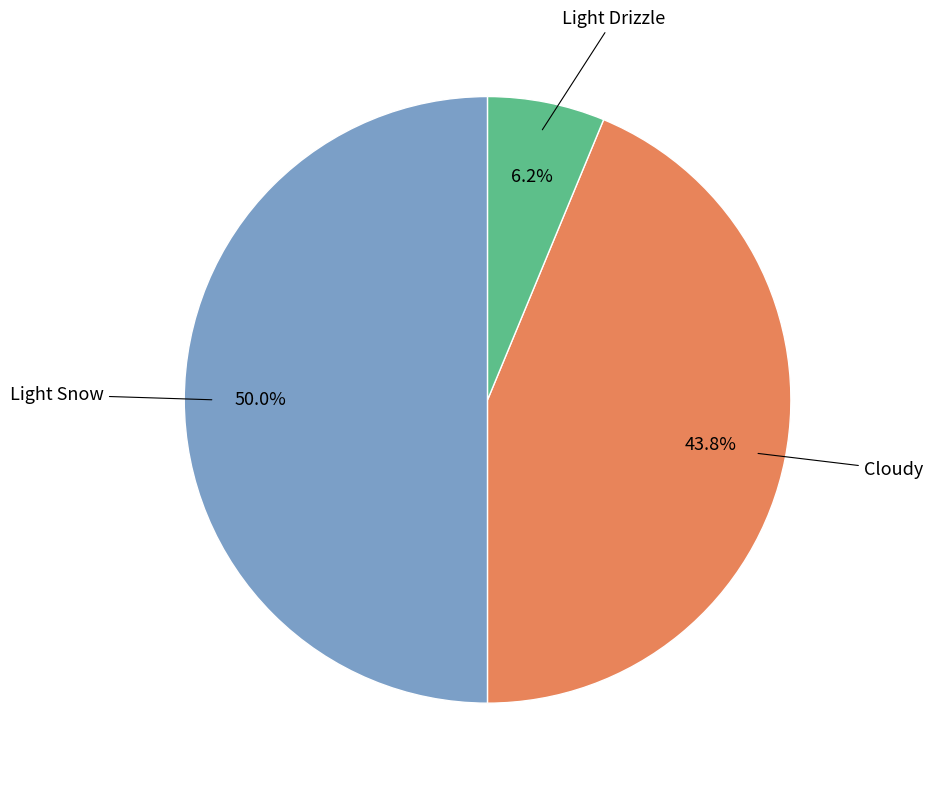

To the nearest percent, what is the difference between the largest and smallest slice percentages?

44%